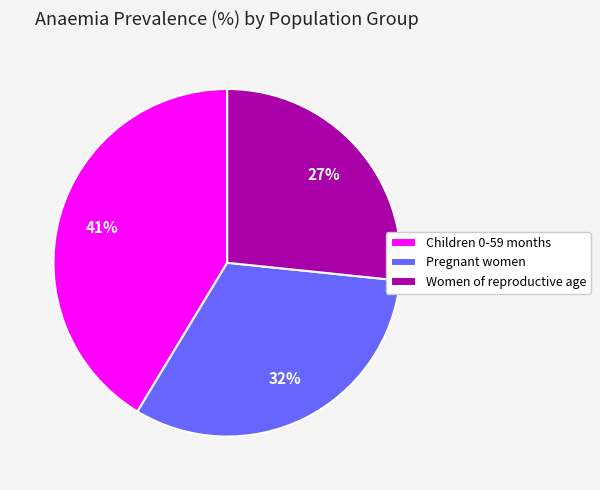

True or false: Women of reproductive age accounts for 38% of the total.

False